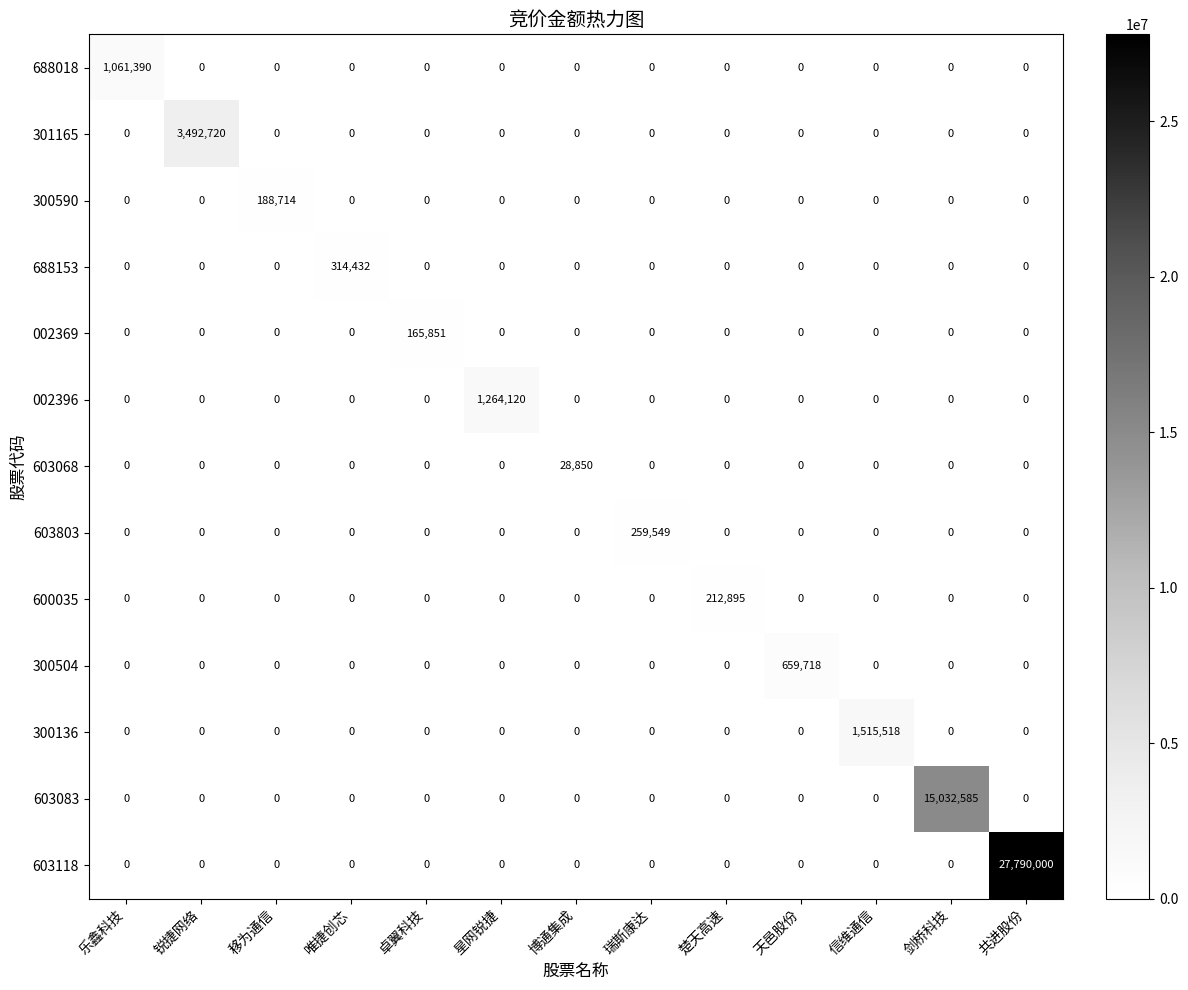

What is the sum of all 603068 values?

28850